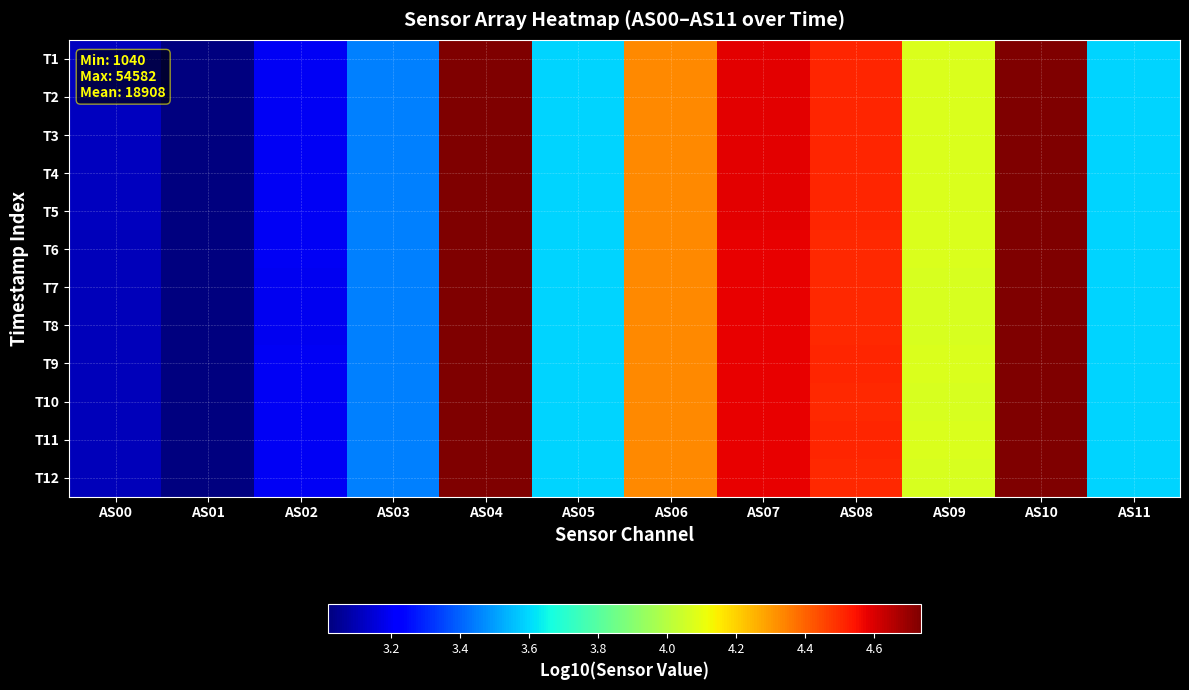

What is the smallest value displayed?

3.0